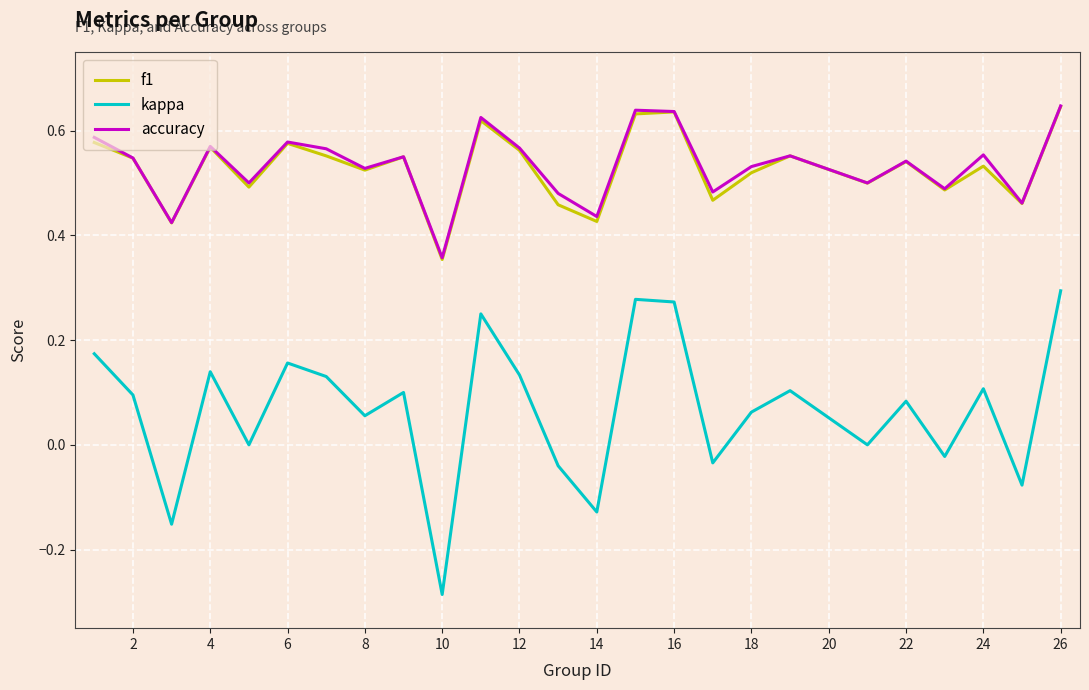

True or false: kappa and accuracy intersect in this chart.

False